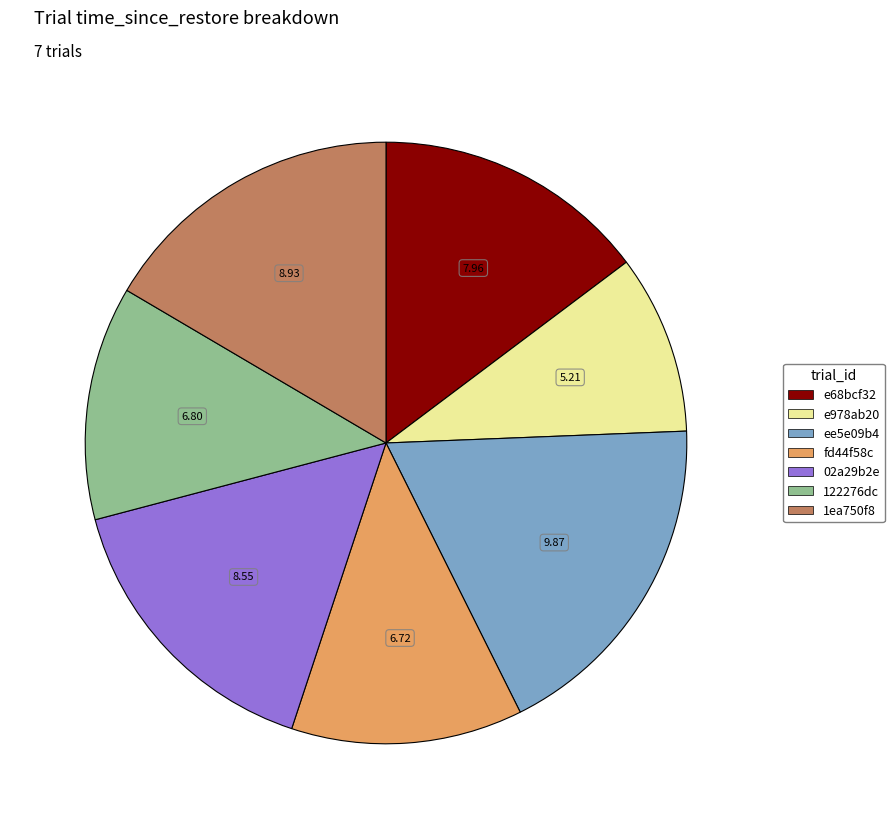

True or false: ee5e09b4 accounts for 32% of the total.

False